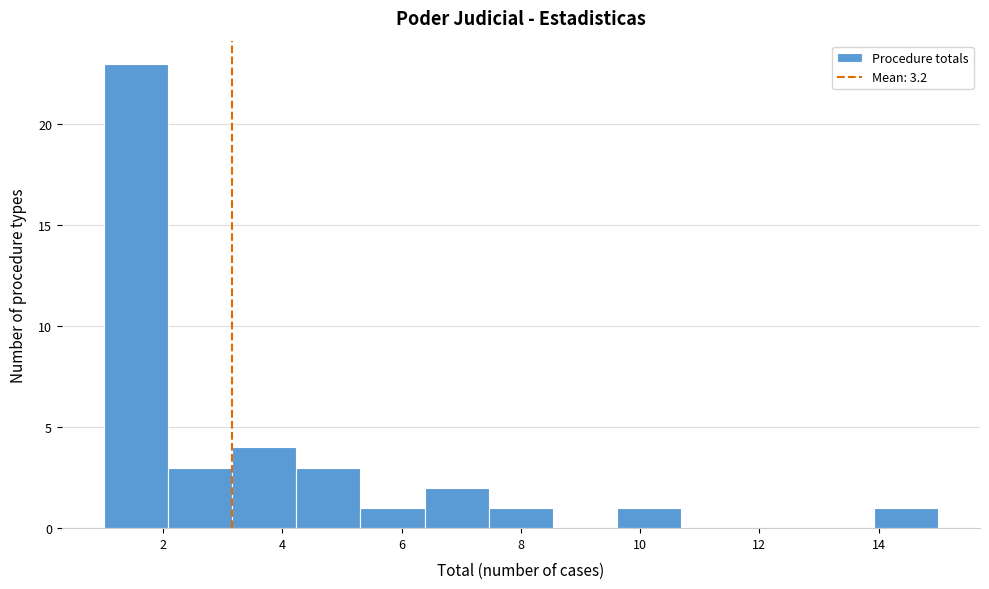

Reading left to right, list every bar in this chart as the range it spans on the x-axis followed by its height. Neither the bar edges nor the heights are printed on the chart, so give them approximately, as read against the axes.

1.0 to 2.0: 23
2.0 to 3.2: 3
3.2 to 4.2: 4
4.2 to 5.4: 3
5.4 to 6.4: 1
6.4 to 7.4: 2
7.4 to 8.6: 1
8.6 to 9.6: 0
9.6 to 10.6: 1
10.6 to 11.8: 0
11.8 to 12.8: 0
12.8 to 14.0: 0
14.0 to 15.0: 1